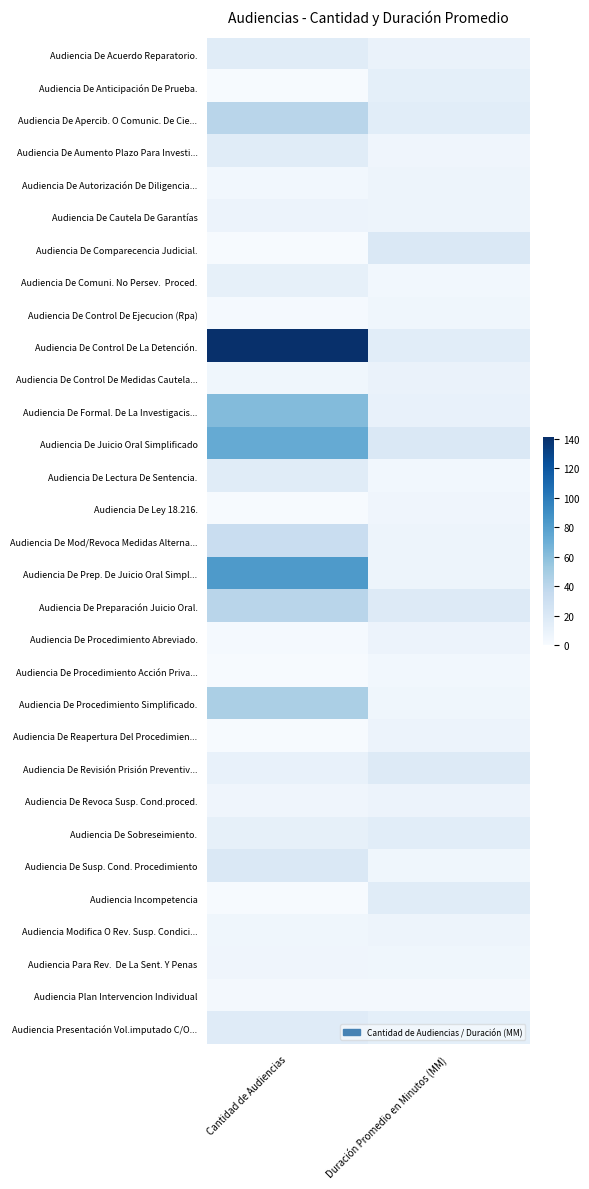

How many data points does each series have?

2